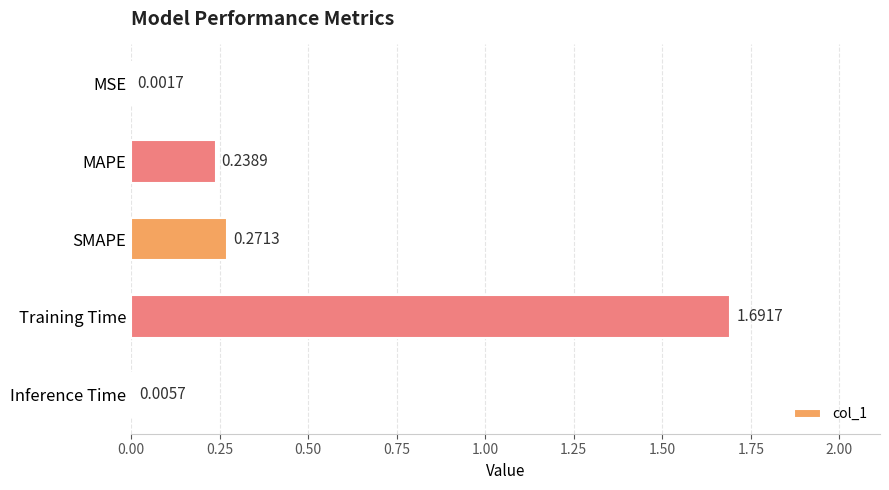

Between Inference Time and MSE, which is larger?

Inference Time